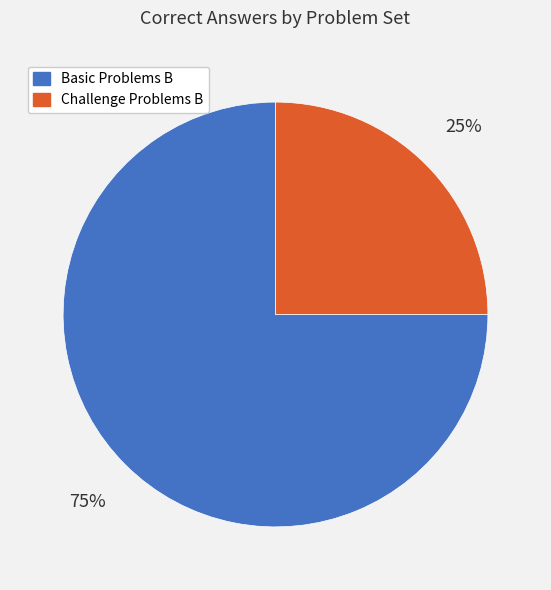

To the nearest percent, what is the average slice percentage?

50%